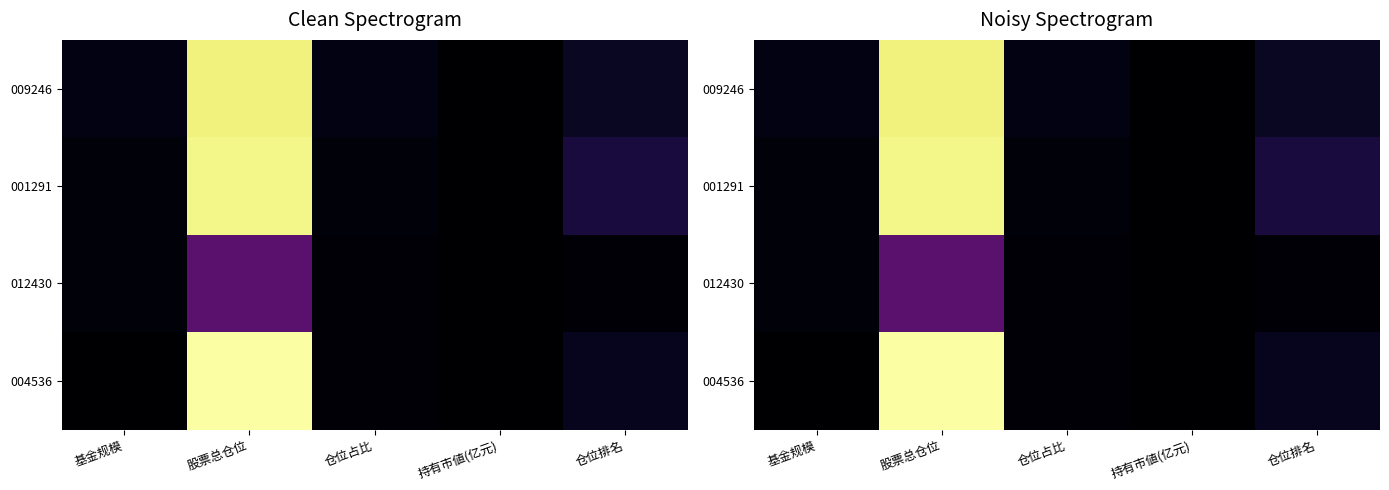

True or false: 004536 has a value of 6.5 at 仓位排名.

False